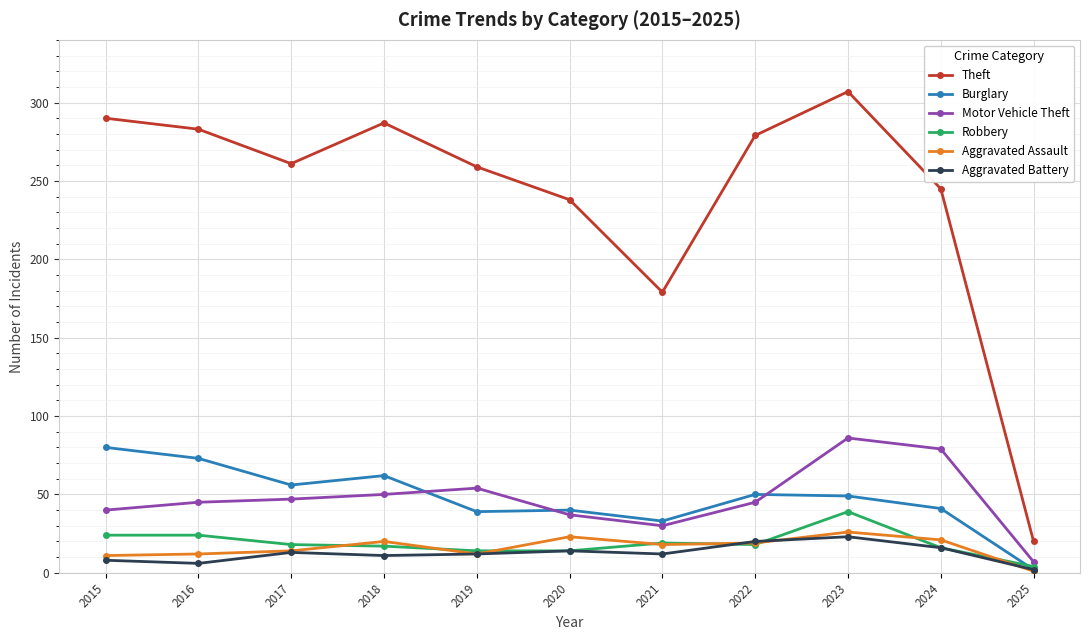

True or false: Burglary has a value of 73 at 2016.

True